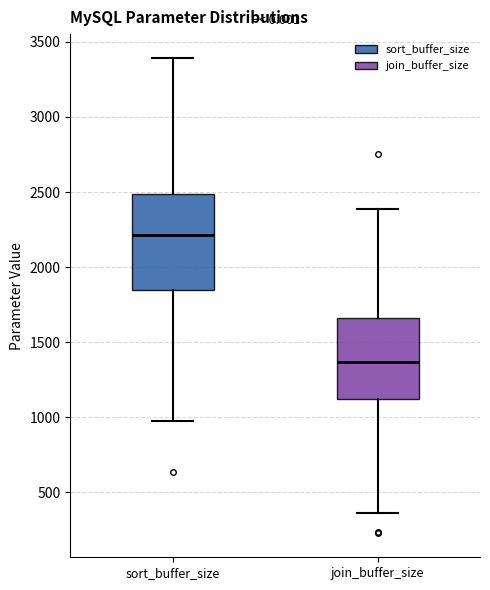

Comparing the boxes themselves (not the whiskers), which one is the tallest?

sort_buffer_size